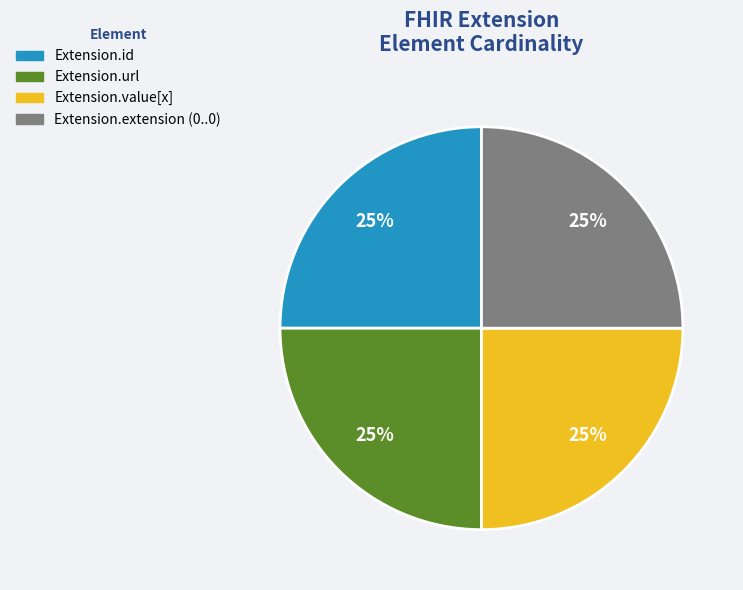

Does any single category account for the majority?

No